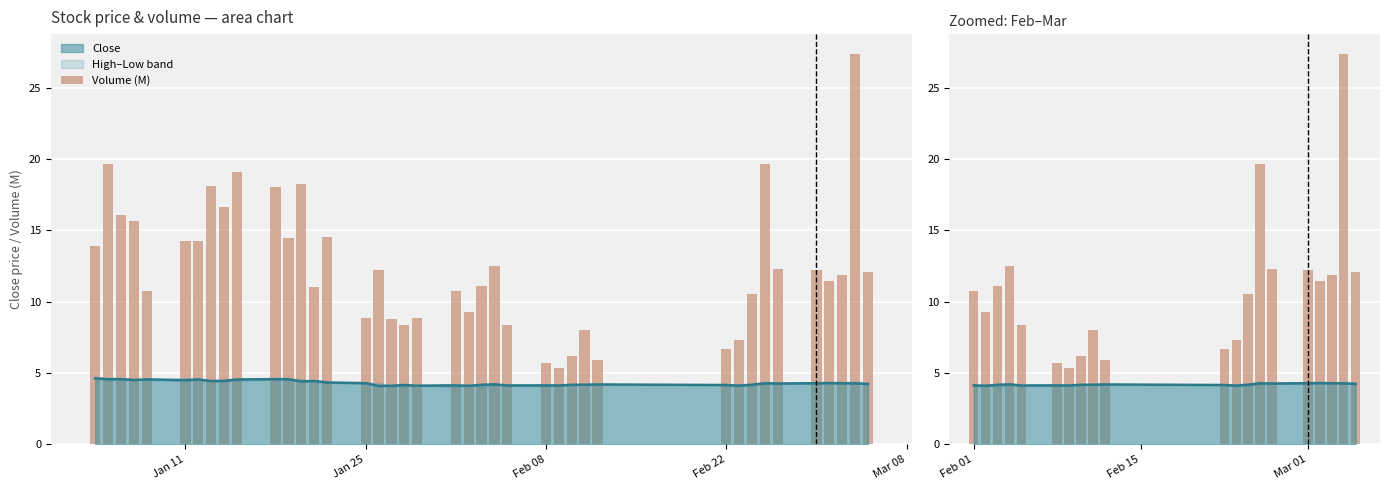

True or false: the data shows 7.3 at 12.

False